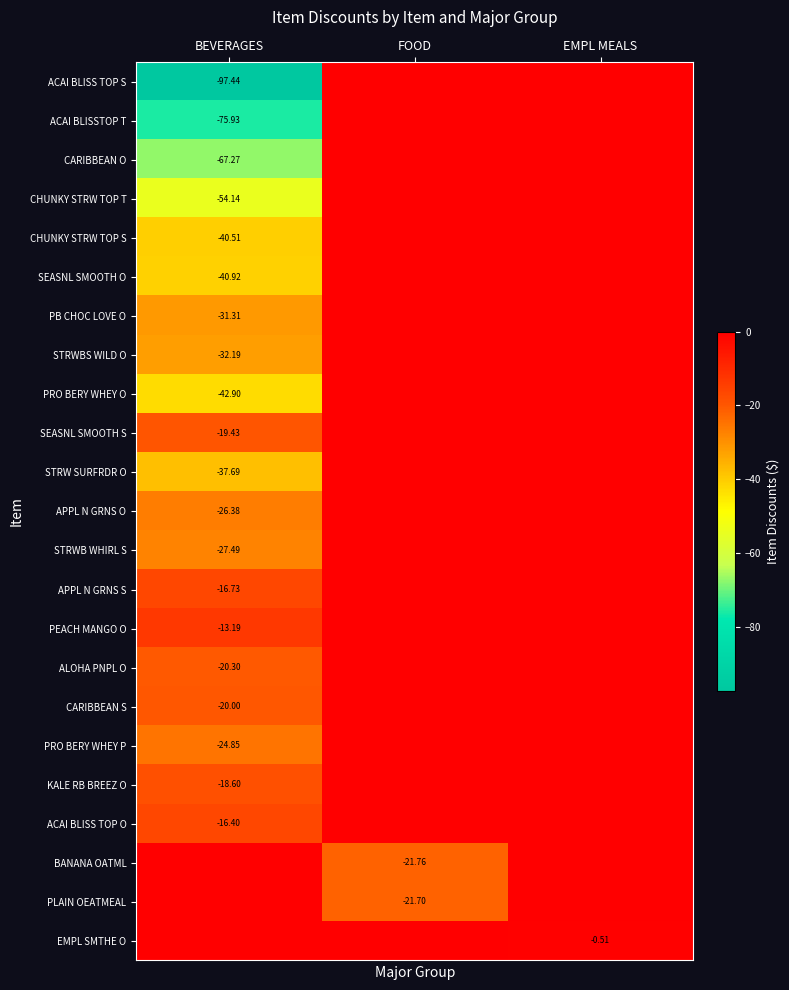

Which category has the lowest value in the KALE RB BREEZ O series?

BEVERAGES